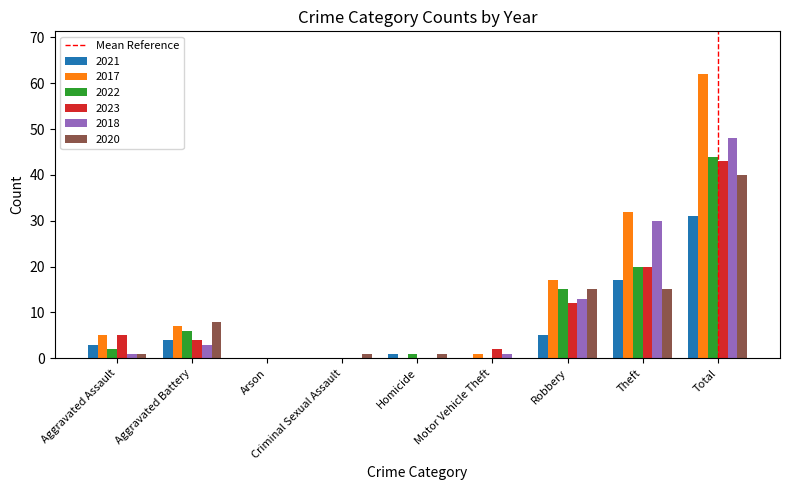

Where is 2022 nearest to the value 22?

Theft